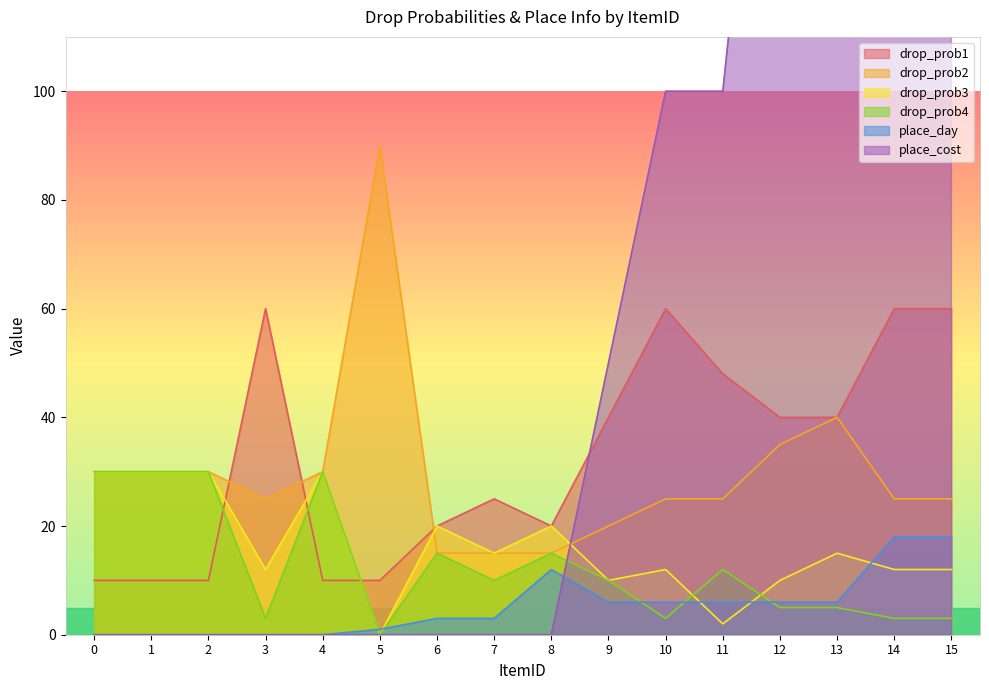

How many drop_prob1 values are between 10 and 60?

16